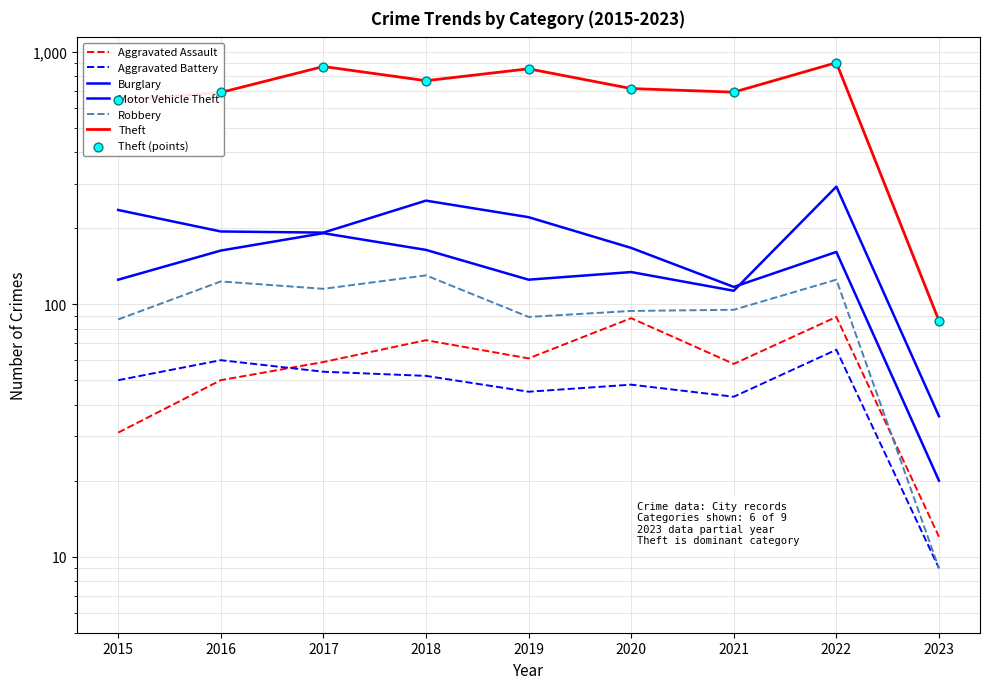

Is the value of Theft at 2023 greater than the value of Aggravated Assault at 2017?

Yes